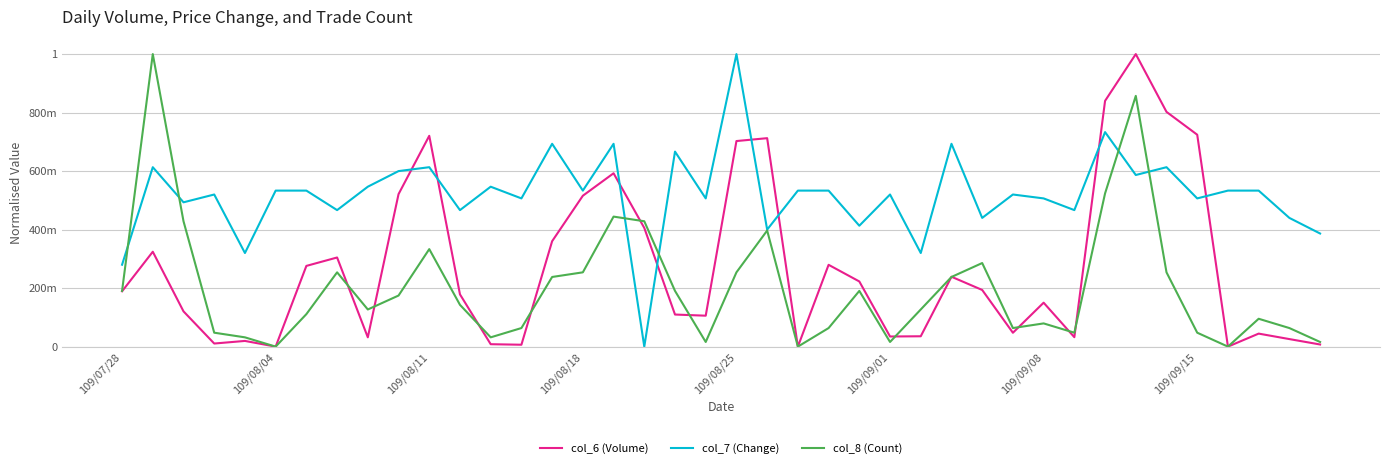

What are all the series names shown in the legend?

col_6 (Volume), col_7 (Change), col_8 (Count)